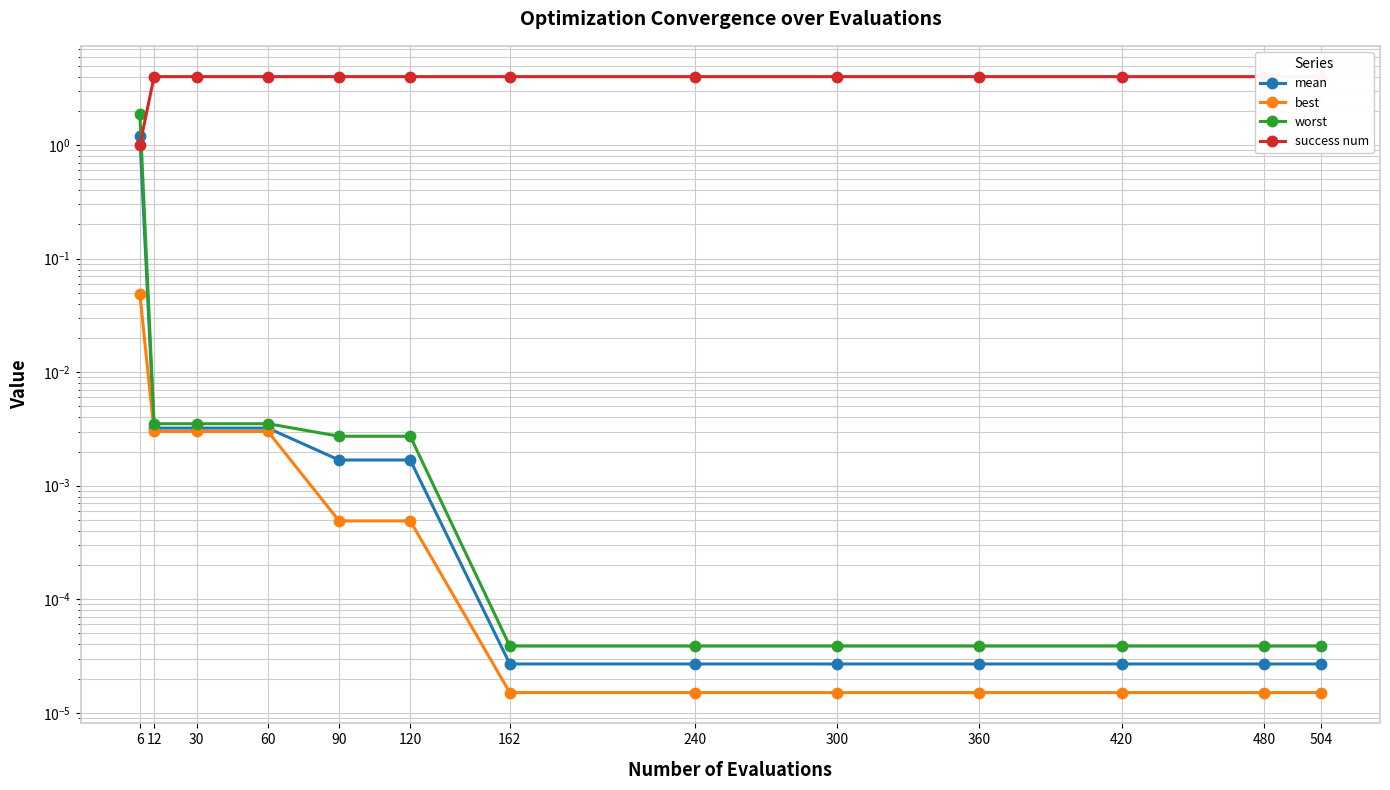

What are all the series names shown in the legend?

mean, best, worst, success num